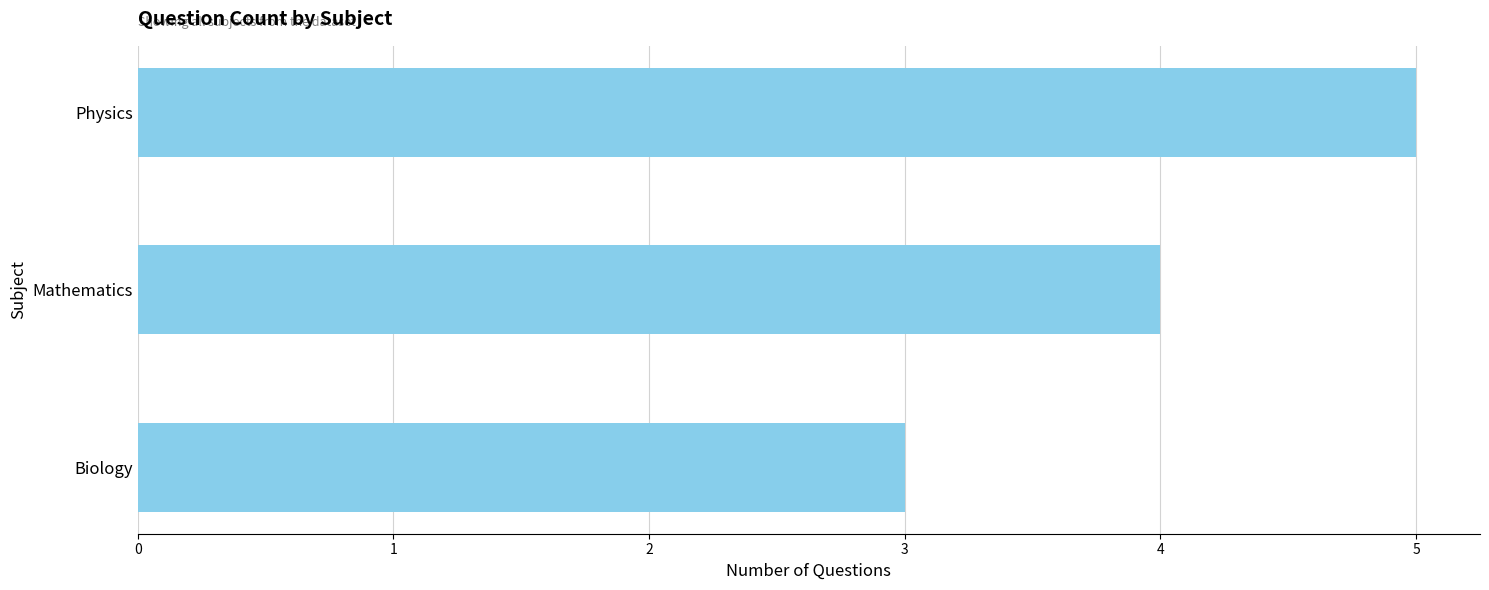

List the labels in order of value, largest first.

Physics, Mathematics, Biology